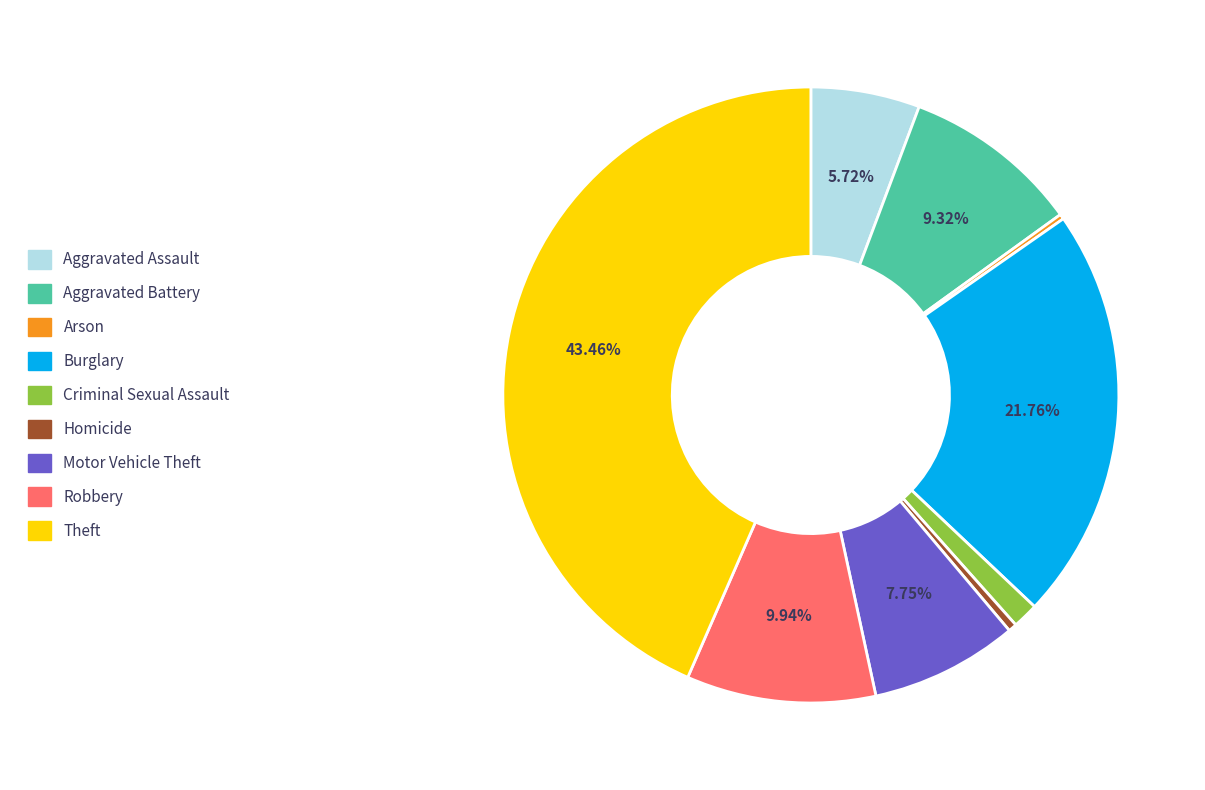

To the nearest percent, what is the combined percentage of Motor Vehicle Theft and Aggravated Assault?

13%